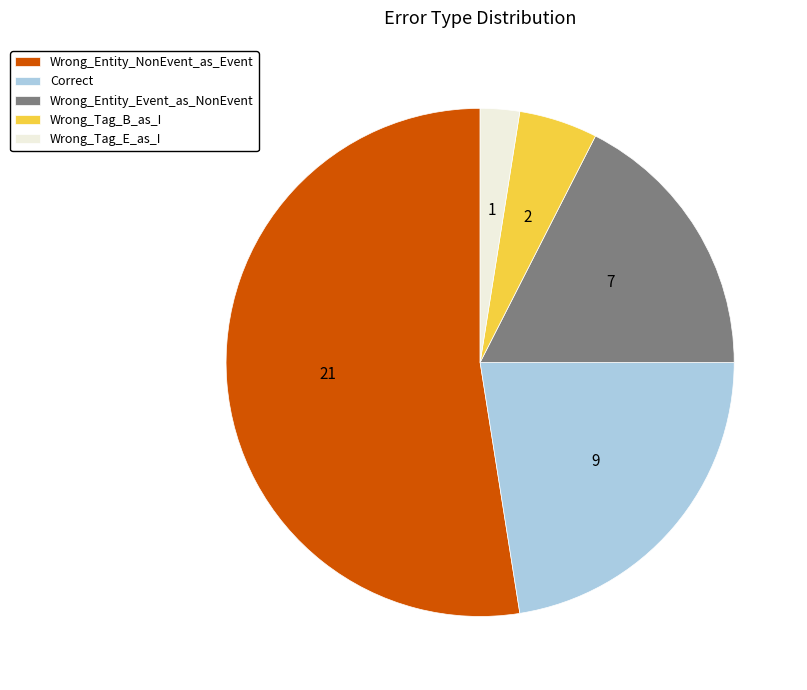

Which category has the smallest portion of the pie?

Wrong_Tag_E_as_I